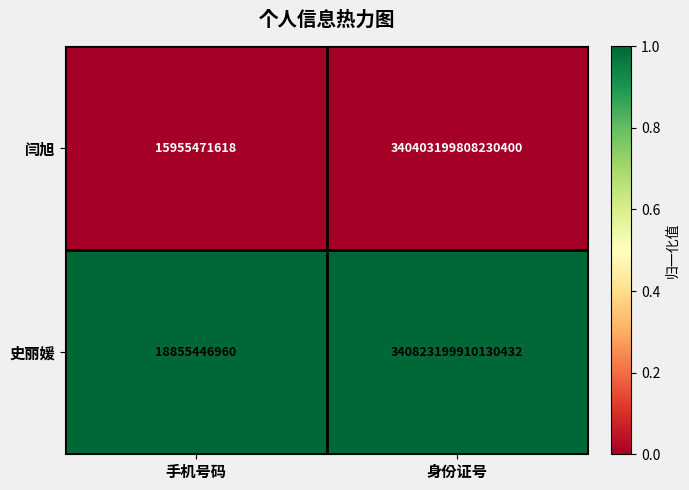

List the series in order of their overall mean, highest first.

史丽媛, 闫旭